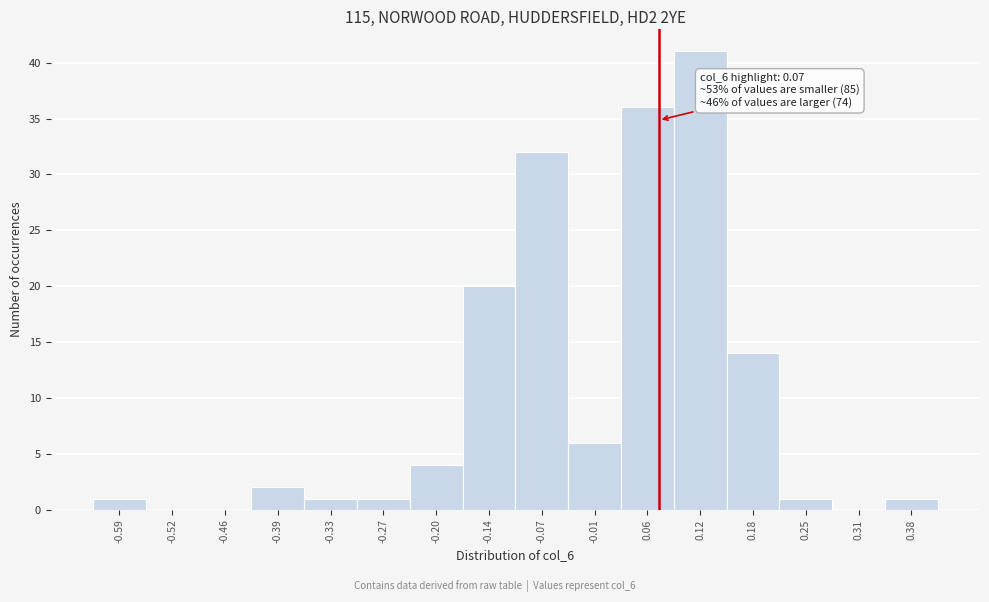

Over which range of the x-axis is the bar tallest?

0.09 to 0.15